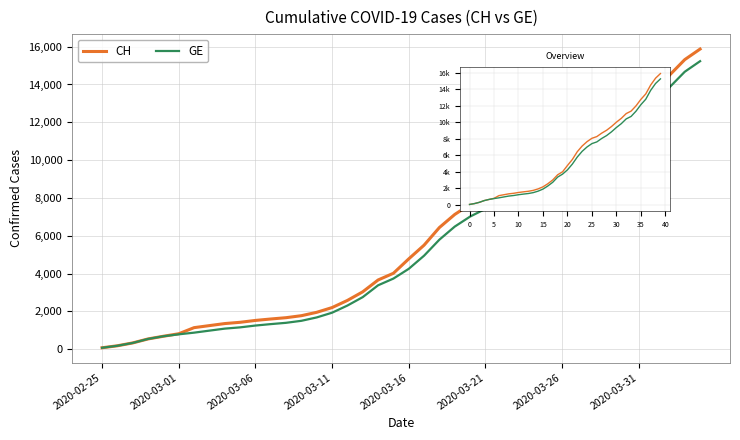

Reading left to right, extract all data points from this chart.

CH: 73	178	329	540	682	814	1137	1245	1353	1420	1519	1595	1664	1770	1949	2199	2577	3033	3658	4014	4775	5501	6434	7125	7654	8061	8265	8681	9030	9481	10005	10467	11041	11340	11971	12758	13418	14489	15316	15875
GE: 73	178	329	540	682	784	872	979	1085	1152	1248	1324	1393	1499	1678	1928	2306	2752	3377	3733	4248	4944	5792	6483	7012	7419	7623	8039	8388	8839	9363	9825	10399	10698	11329	12116	12776	13847	14674	15233